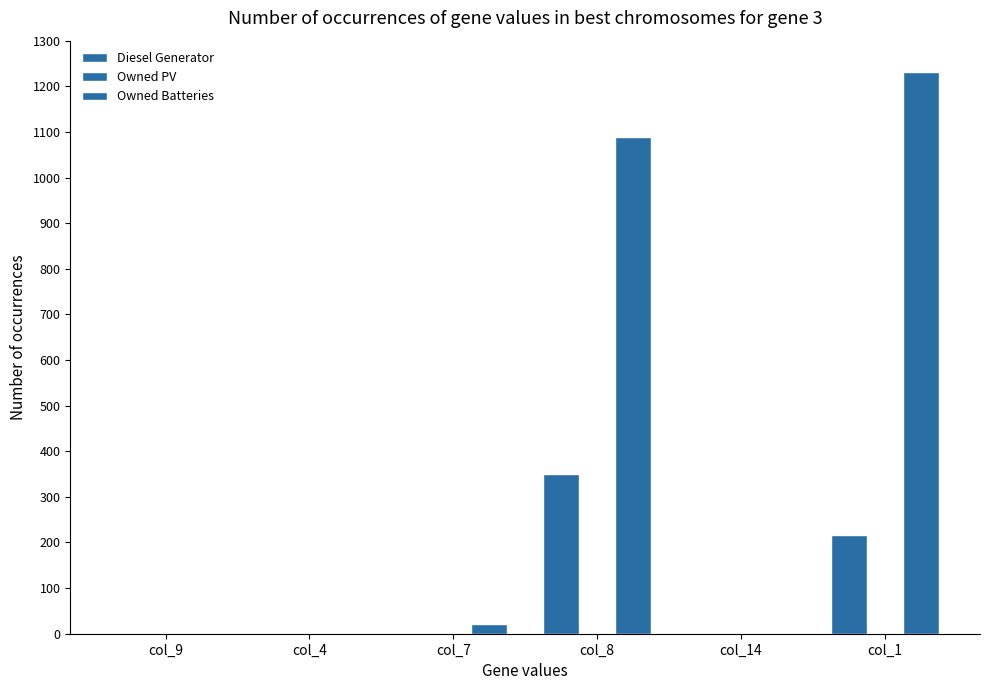

Count the number of categories in the chart.

6